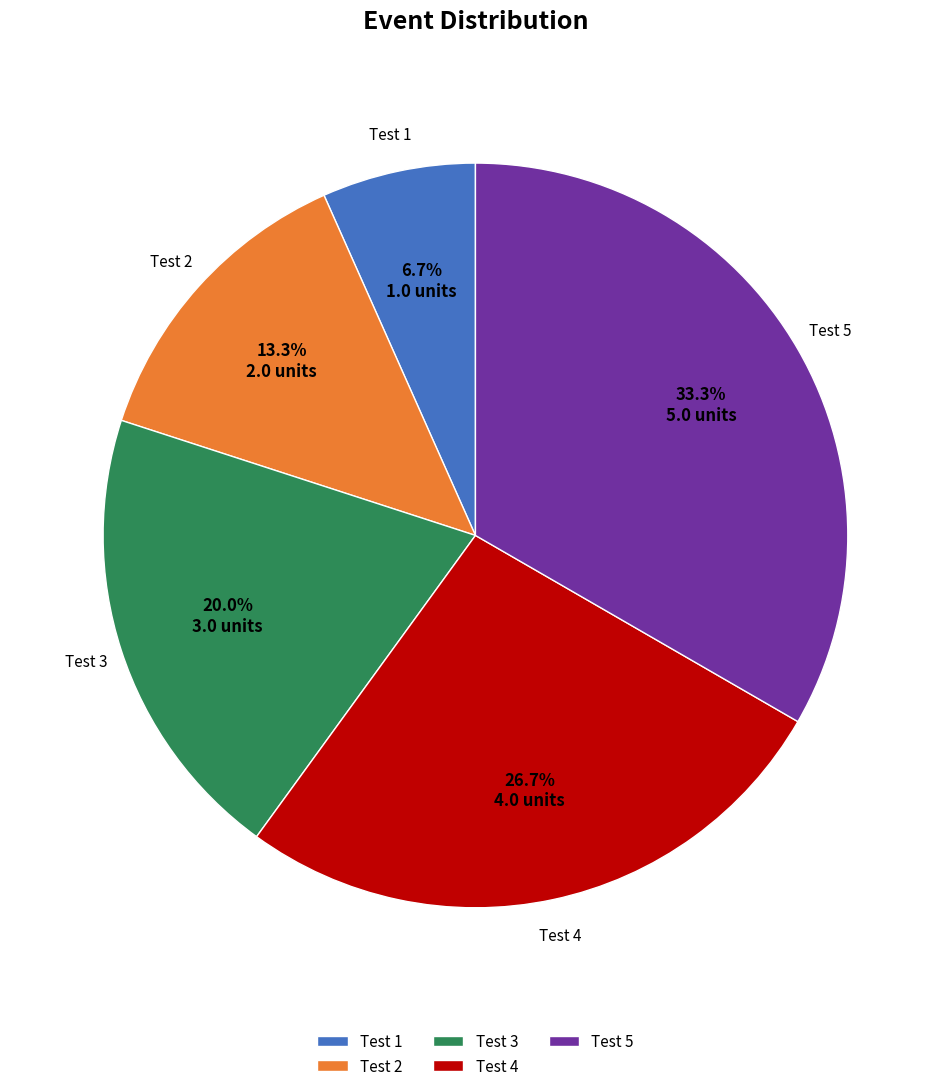

Combined, do Test 1 and Test 3 account for over 50%?

No